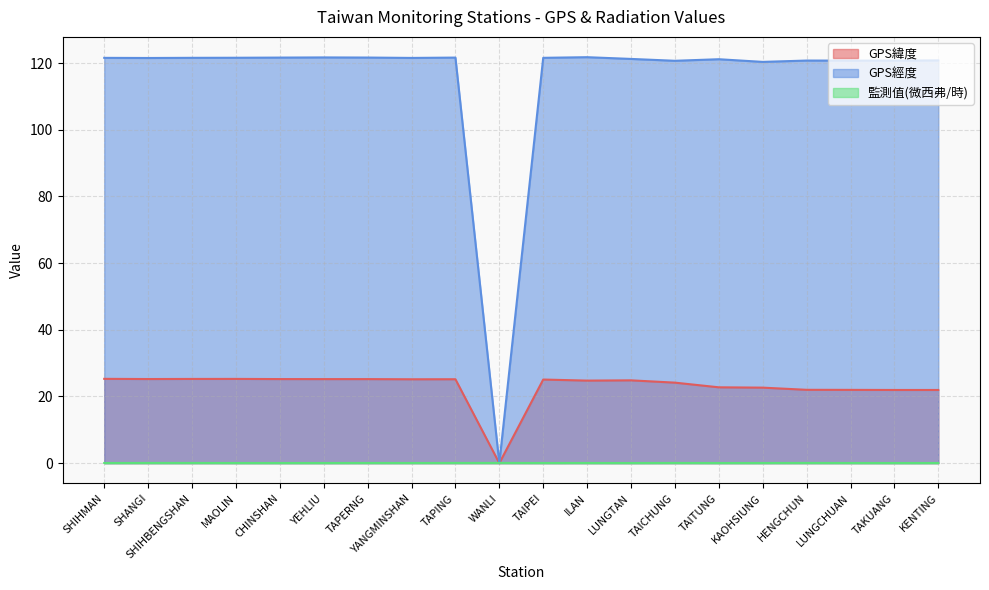

What is the total value across all series at YANGMINSHAN?

146.8